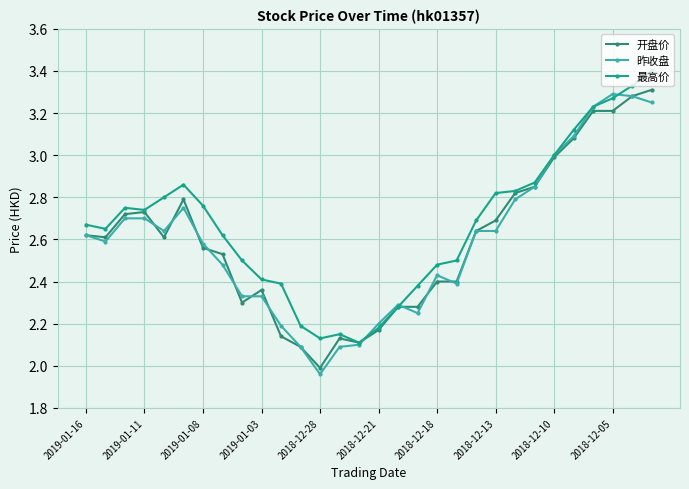

What is the greatest value displayed?

3.4